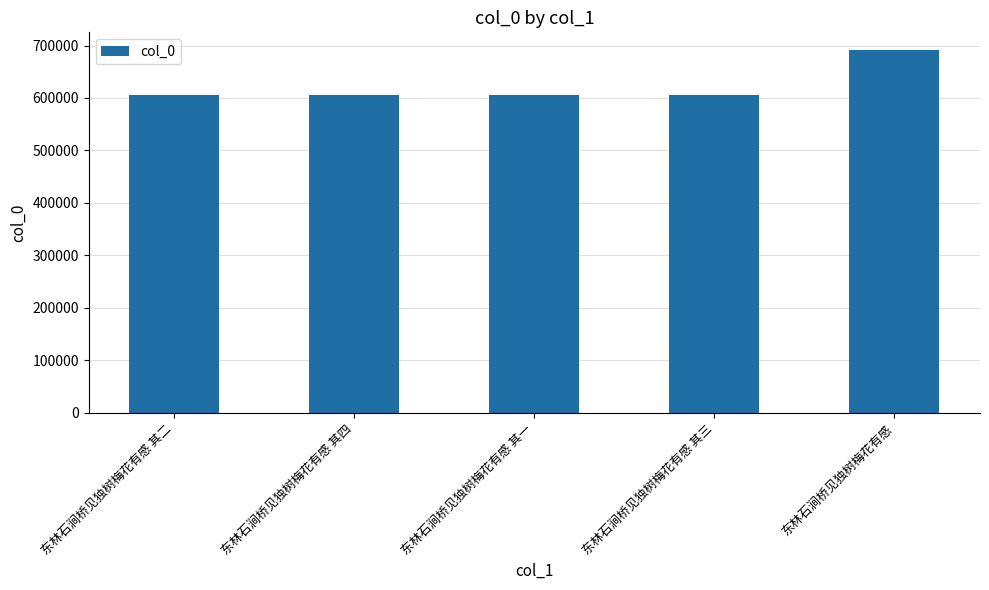

What is the label of the 4th bar from the right?

东林石涧桥见独树梅花有感 其四